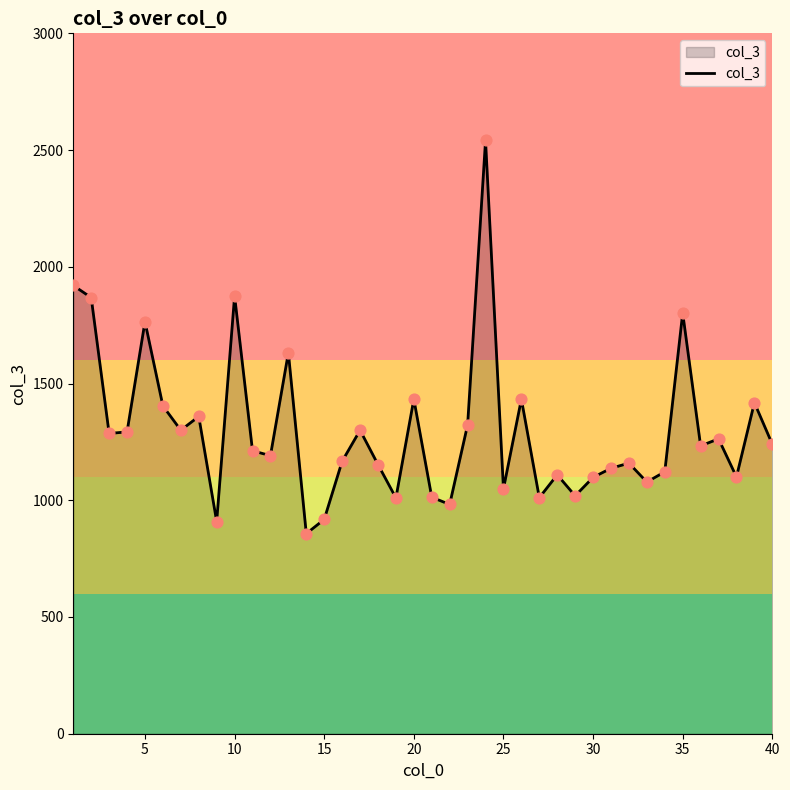

What is the smallest value displayed?

857